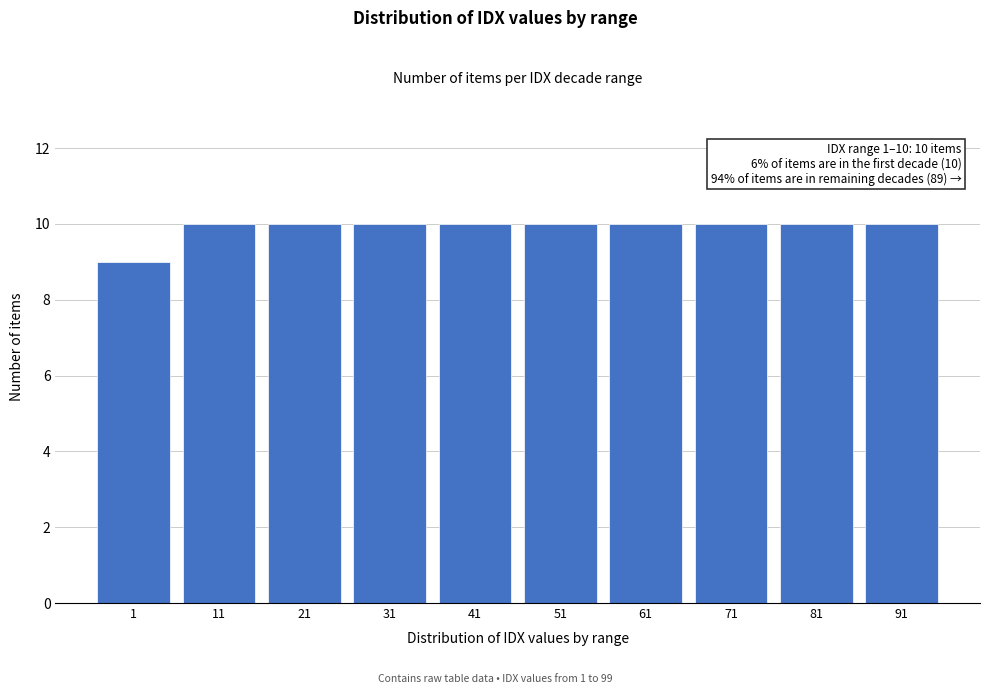

Reading left to right, transcribe all the data shown in this chart.

1=9	11=10	21=10	31=10	41=10	51=10	61=10	71=10	81=10	91=10